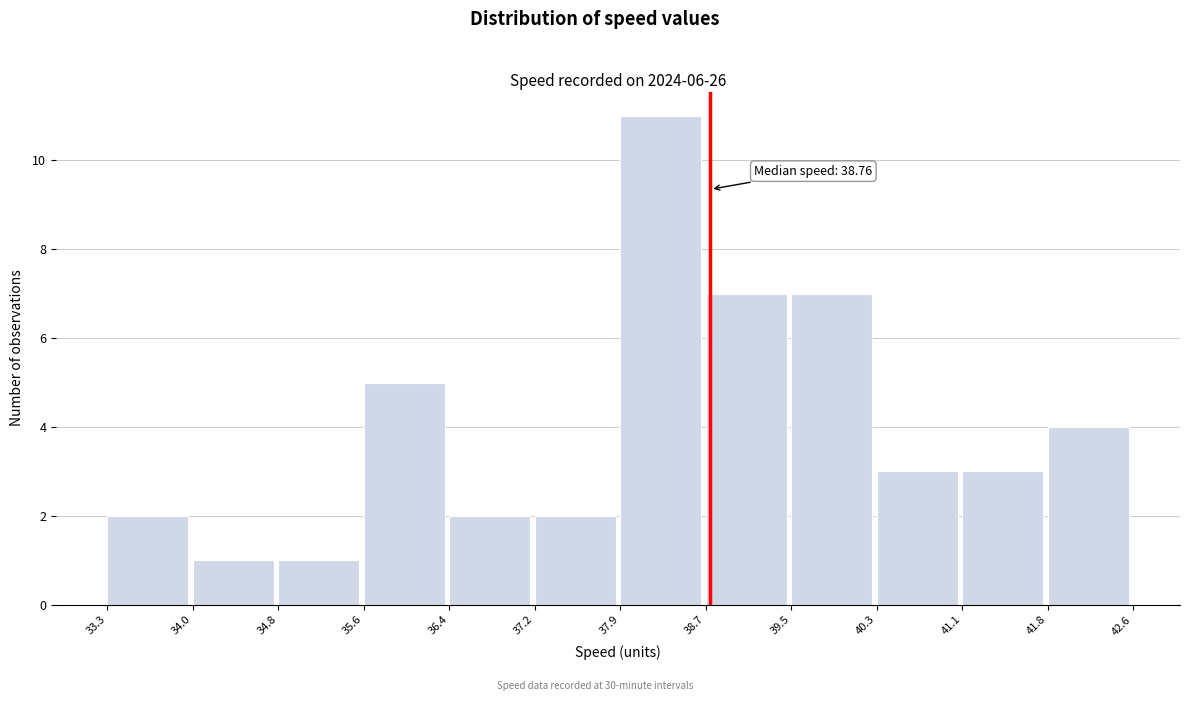

Over which range of the x-axis is the bar tallest?

37.9 to 38.7